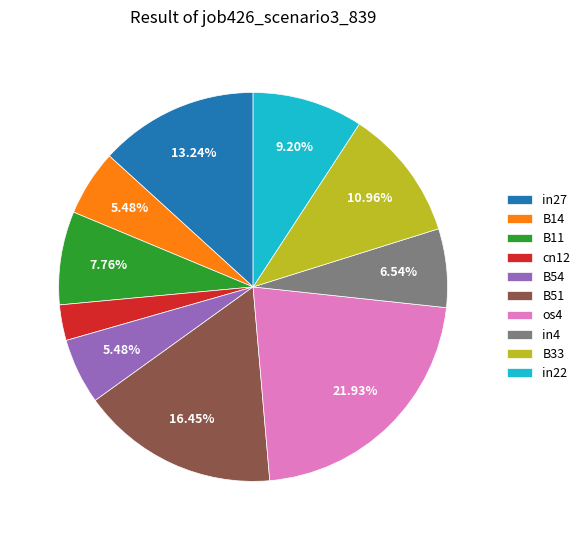

The in22 slice represents 9% of the pie. True or false?

True